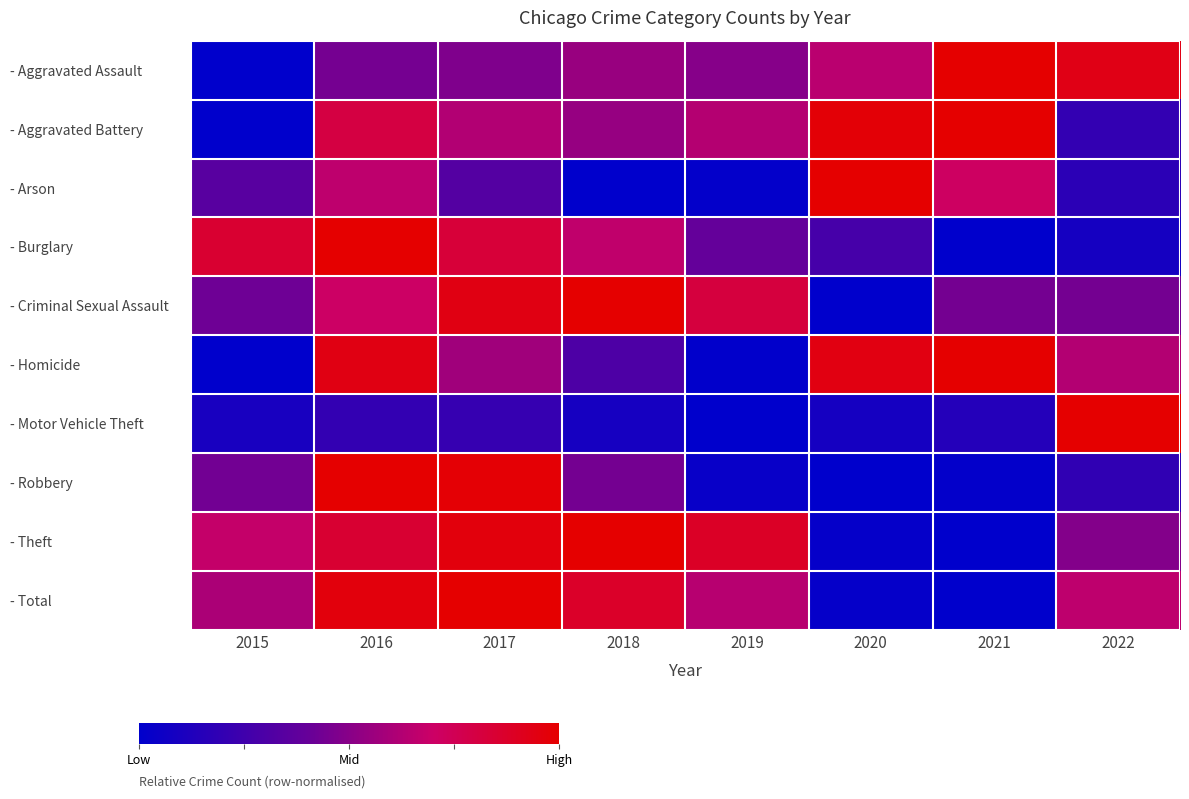

What is the spread (max minus min) of values at 2019?

0.9